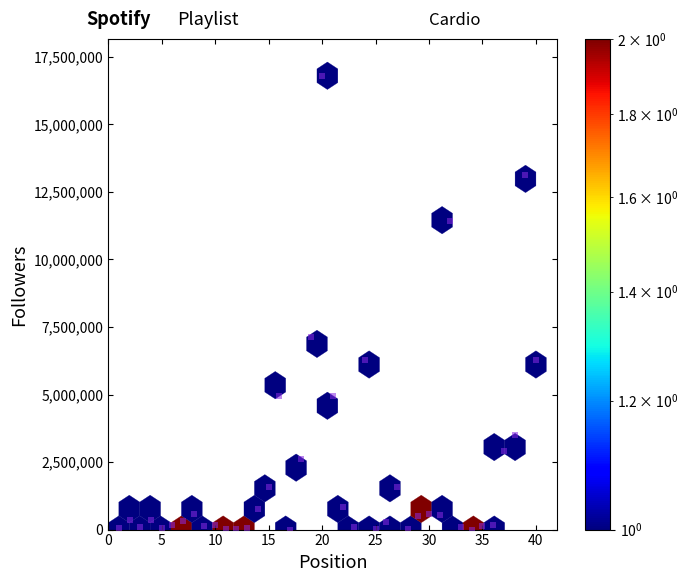

What is the range of X values (max minus min)?

39